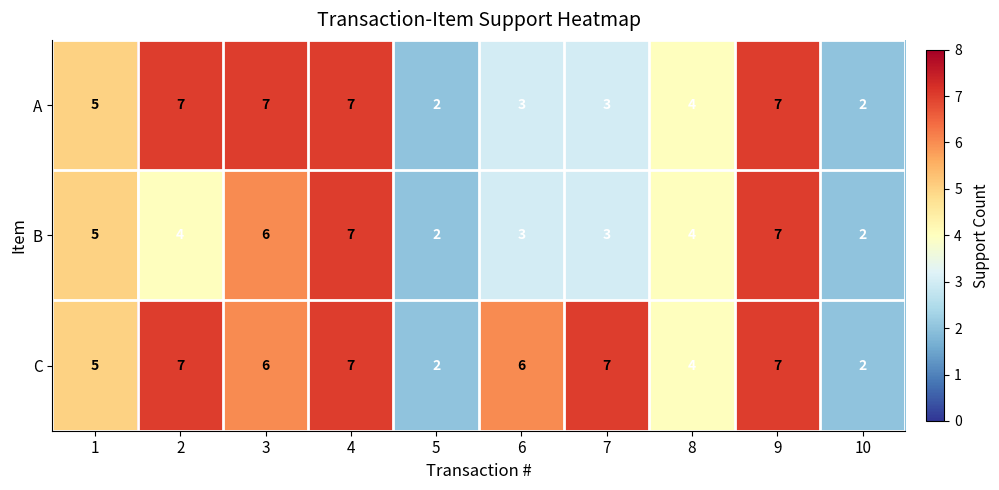

What is the maximum value for C?

7